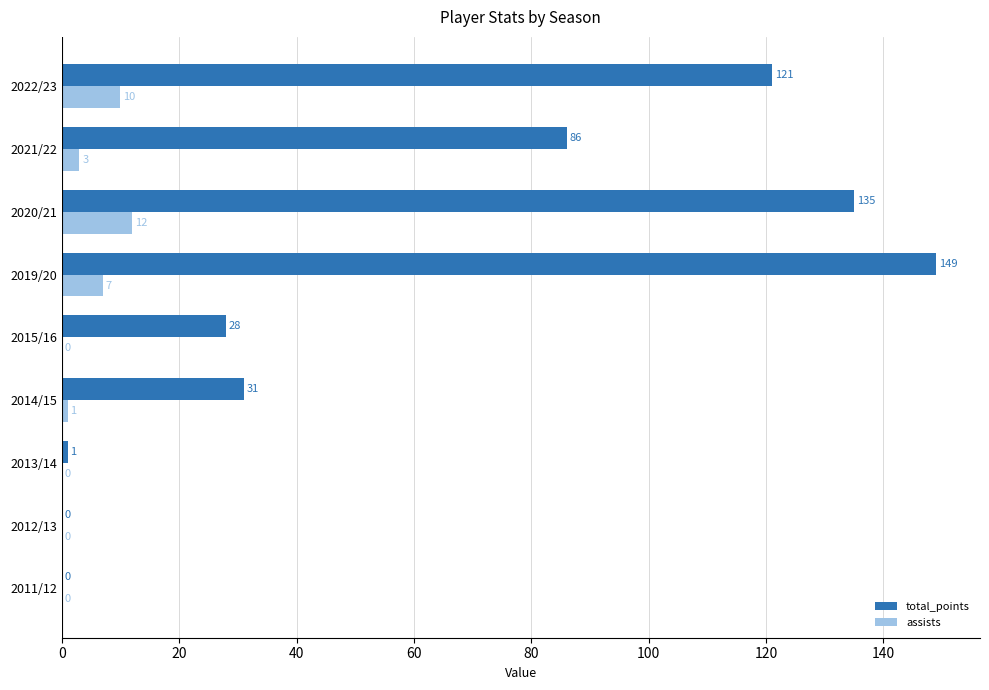

The value of assists at 2020/21 is 12. True or false?

True